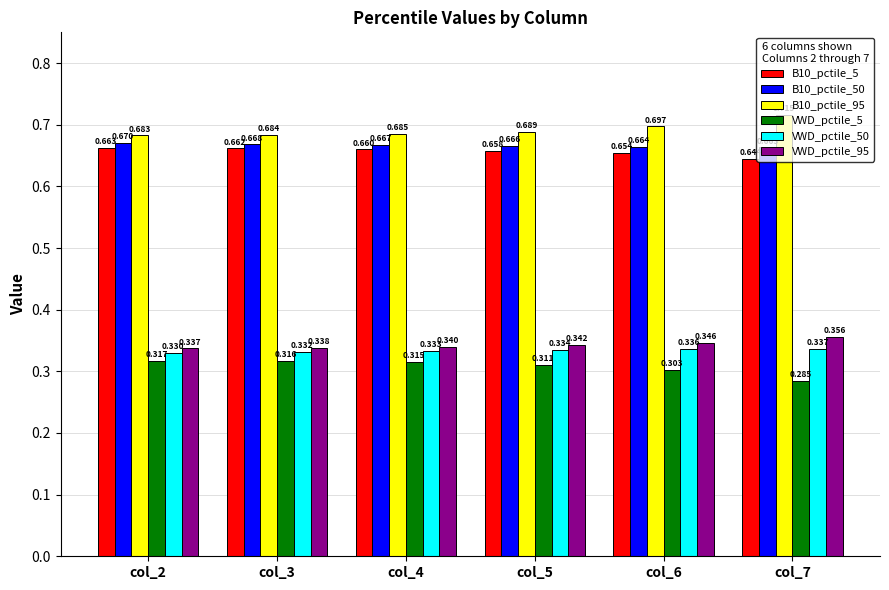

The value of B10_pctile_5 at col_2 is 0.7. True or false?

True